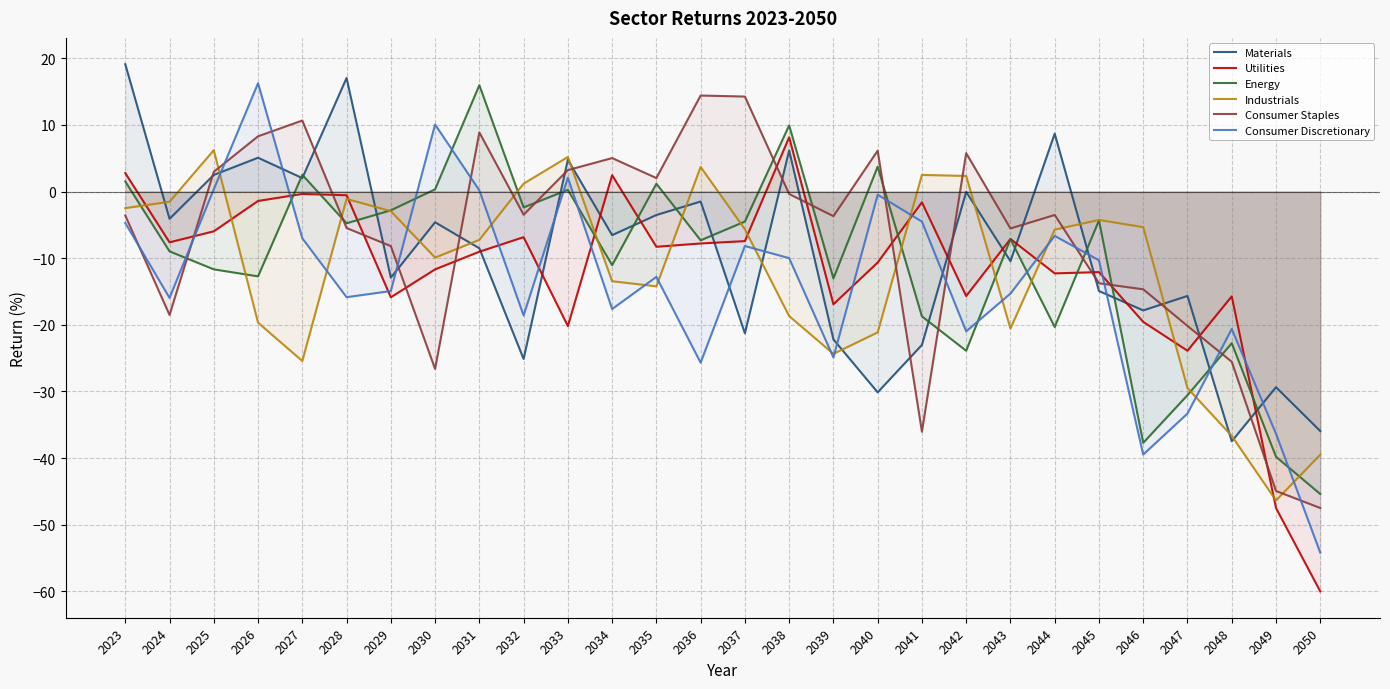

True or false: Energy has a value of -0.6 at 2032.

False